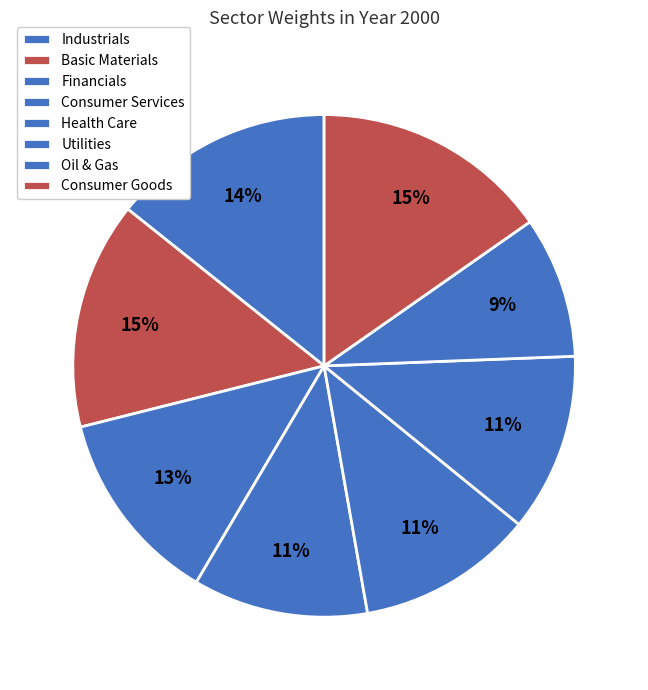

To the nearest percent, what is the average slice percentage?

12%